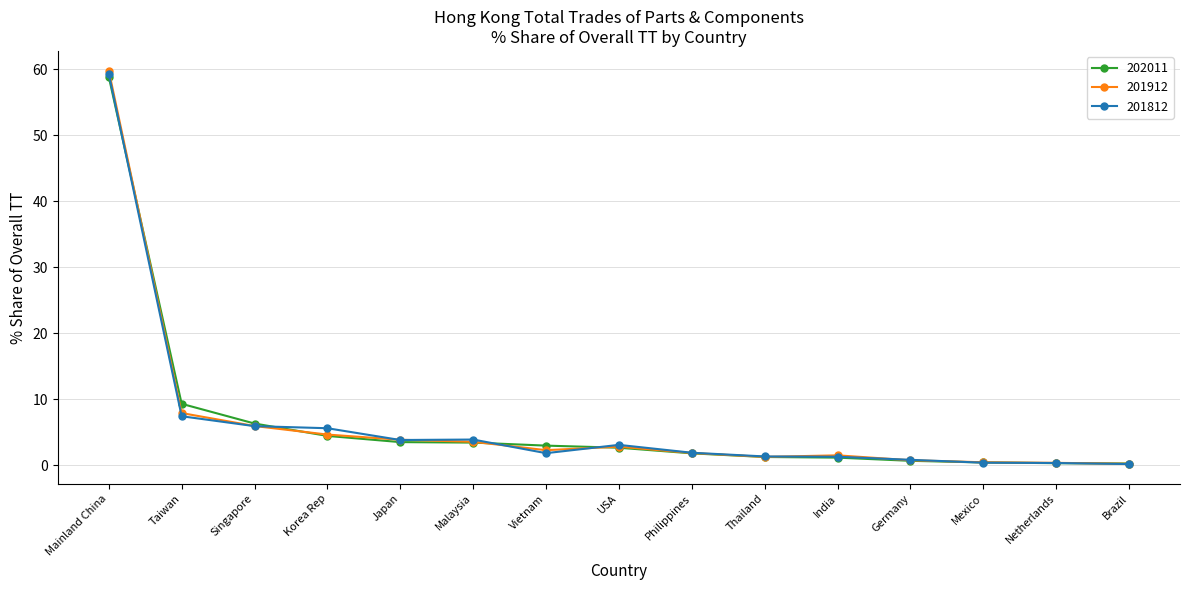

What is the label of the 4th point from the right?

Germany